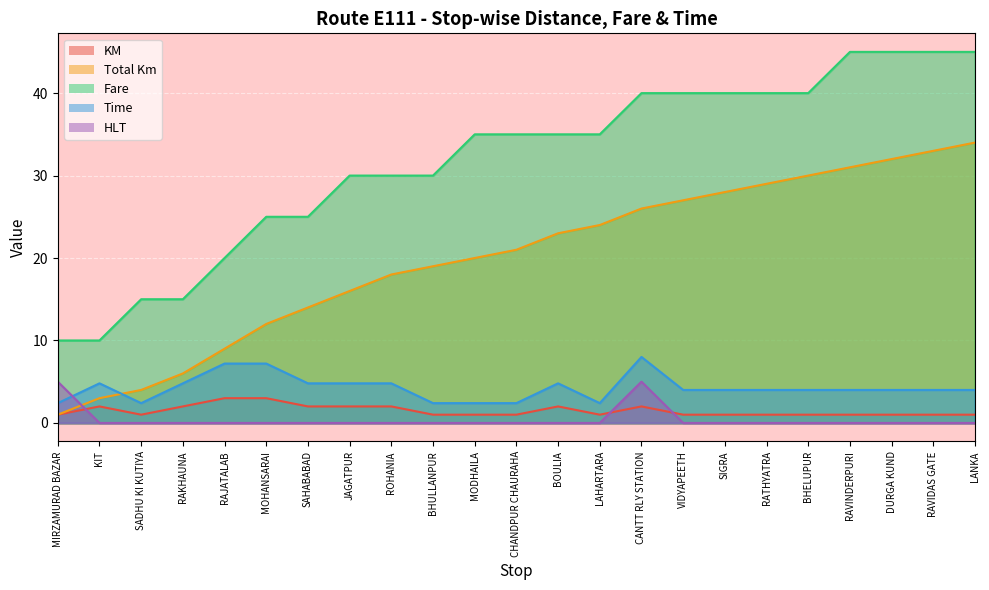

At which label does Total Km first exceed 21?

BOULIA